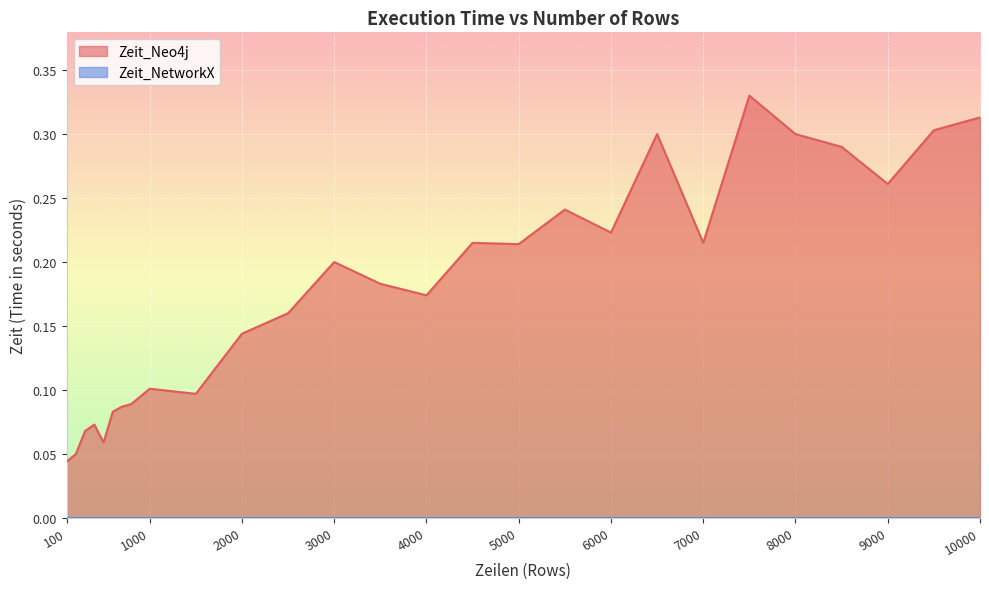

List the labels in order of value, smallest first.

100, 200, 500, 300, 400, 600, 700, 800, 900, 1500, 1000, 2000, 2500, 4000, 3500, 3000, 5000, 4500, 7000, 6000, 5500, 9000, 8500, 6500, 8000, 9500, 10000, 7500